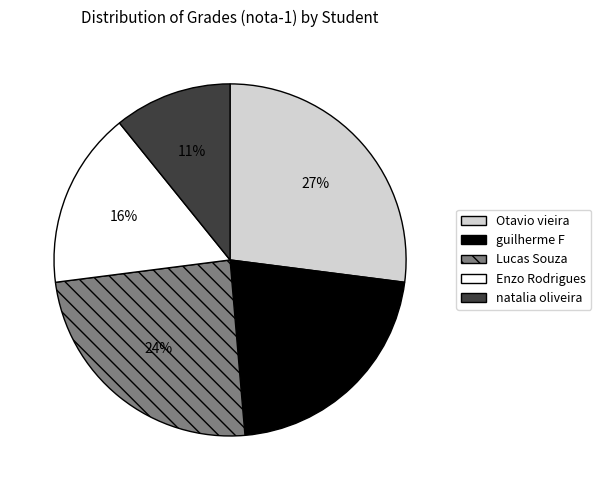

Is the sum of Enzo Rodrigues and guilherme F greater than half?

No